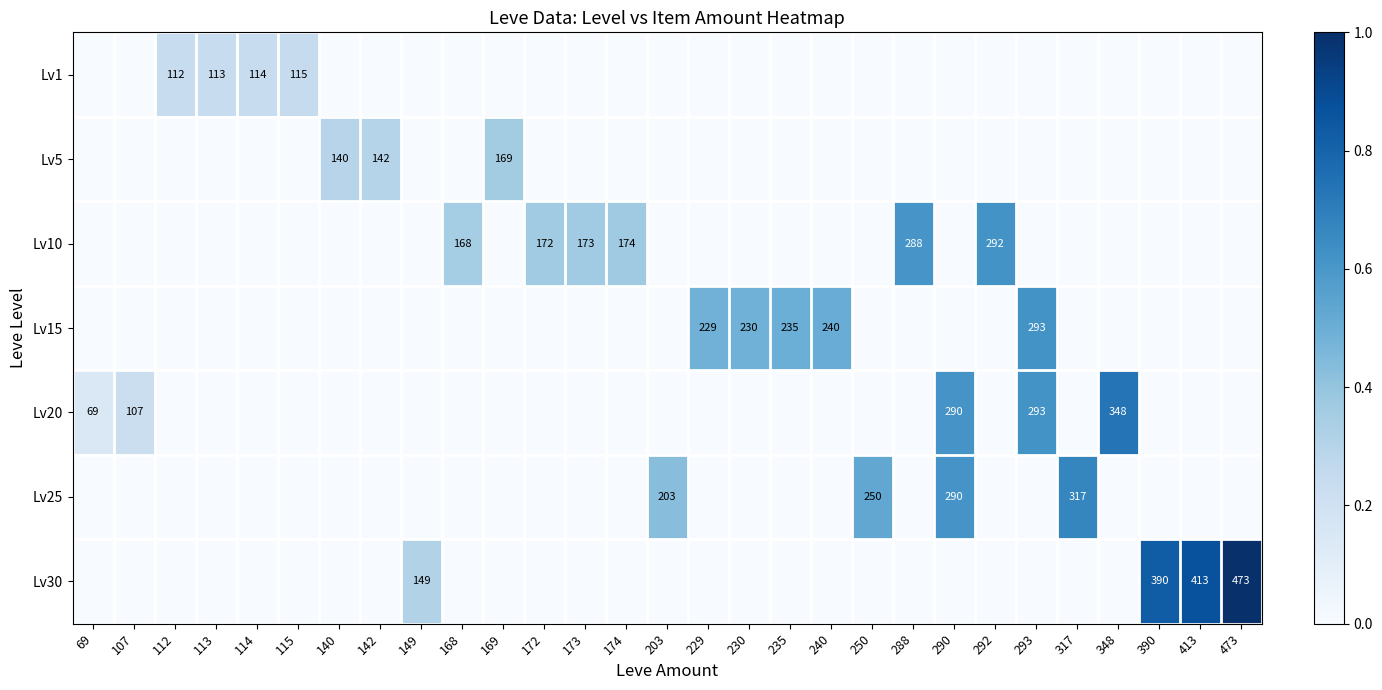

Is it true that Lv10 equals 65 at 292?

False